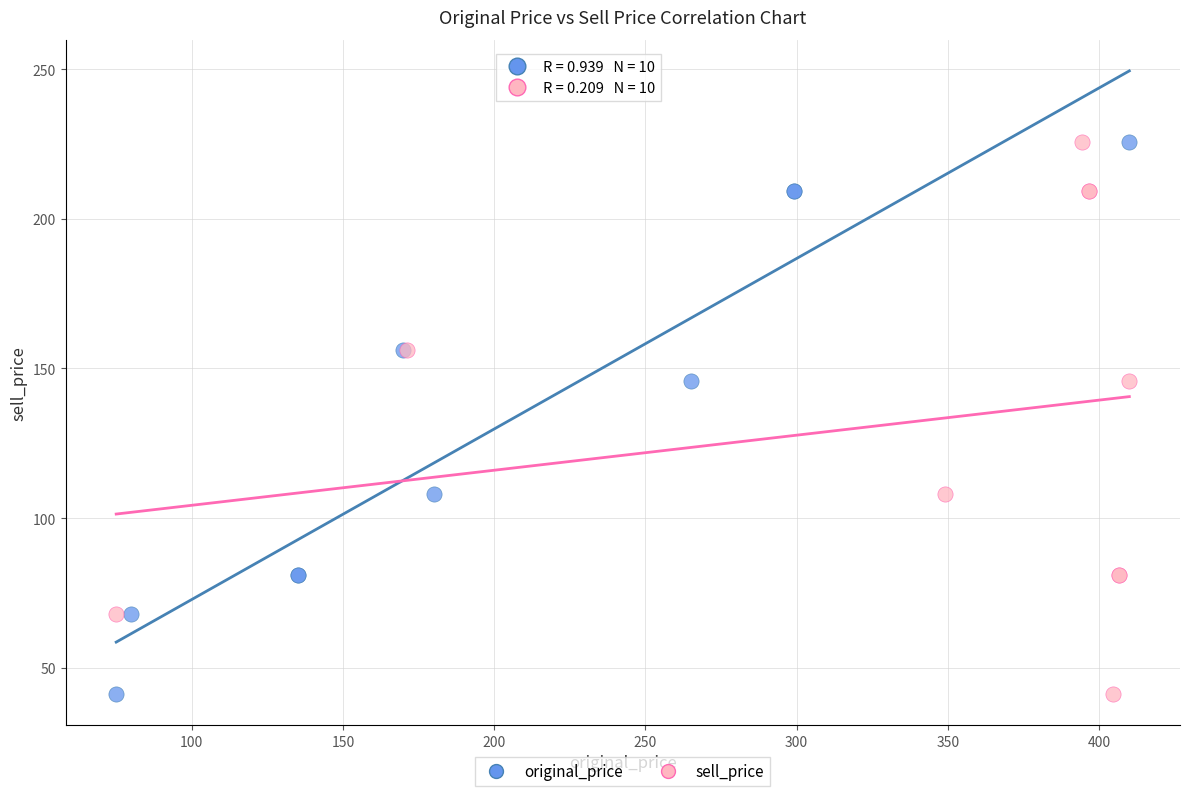

What are all the series names shown in the legend?

original_price, sell_price